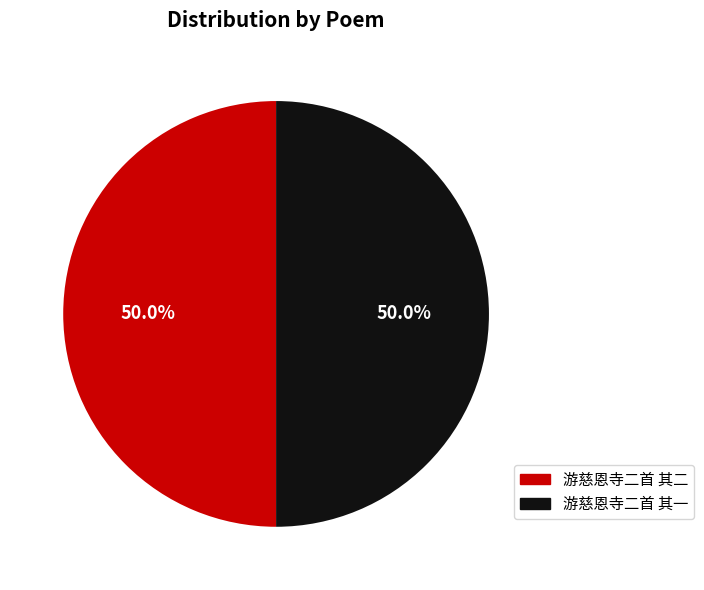

The 游慈恩寺二首 其一 slice represents 50% of the pie. True or false?

True